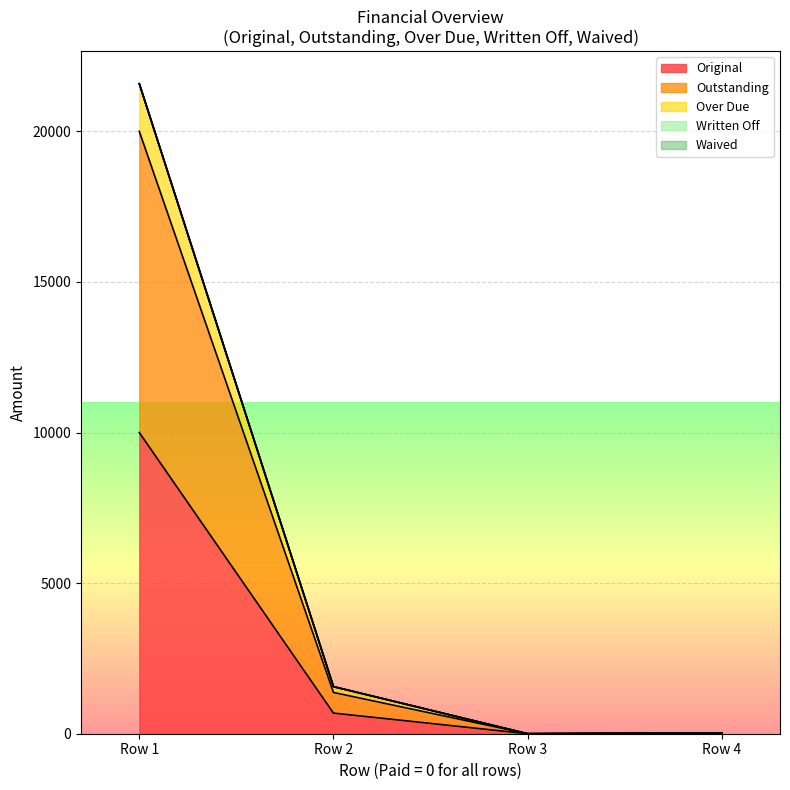

How many values in the Outstanding series are below 1370?

2